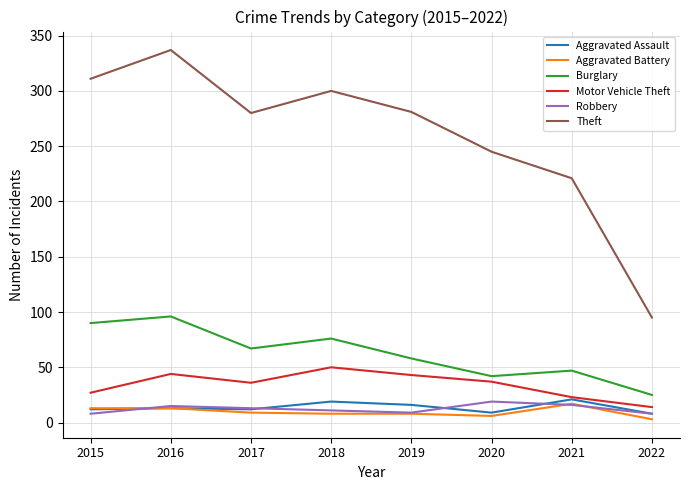

What is the maximum value for Aggravated Battery?

17